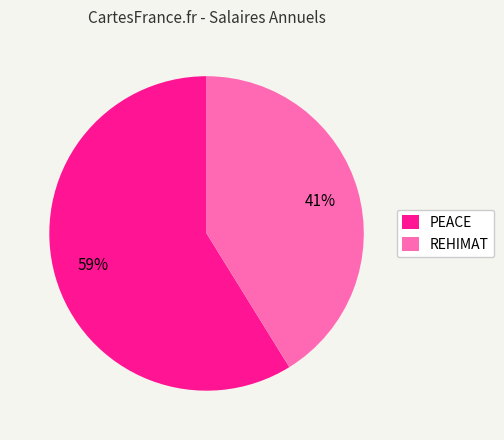

Is there a majority slice in this chart?

Yes